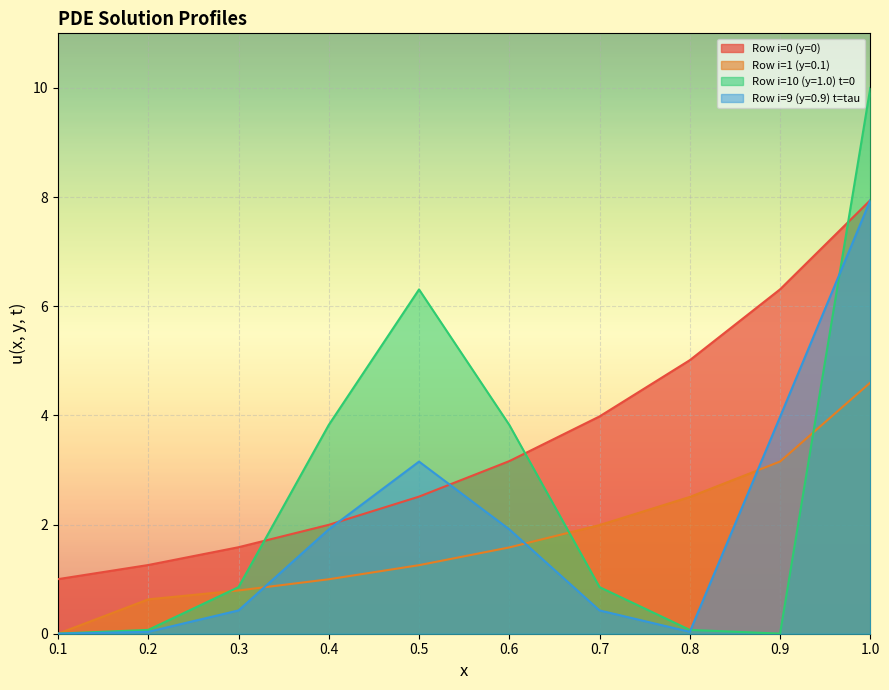

What is the average value of the Row i=10 (y=1.0) t=0 series?

2.6